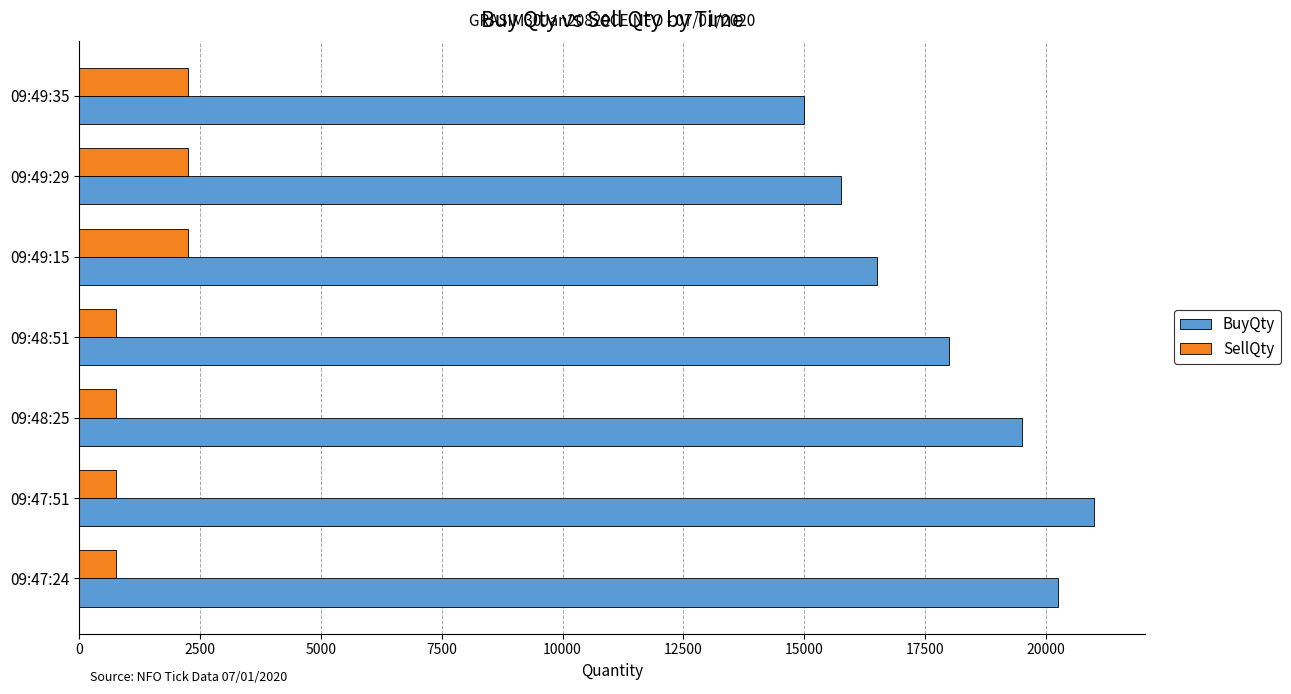

Which category has the highest value in the BuyQty series?

09:47:51